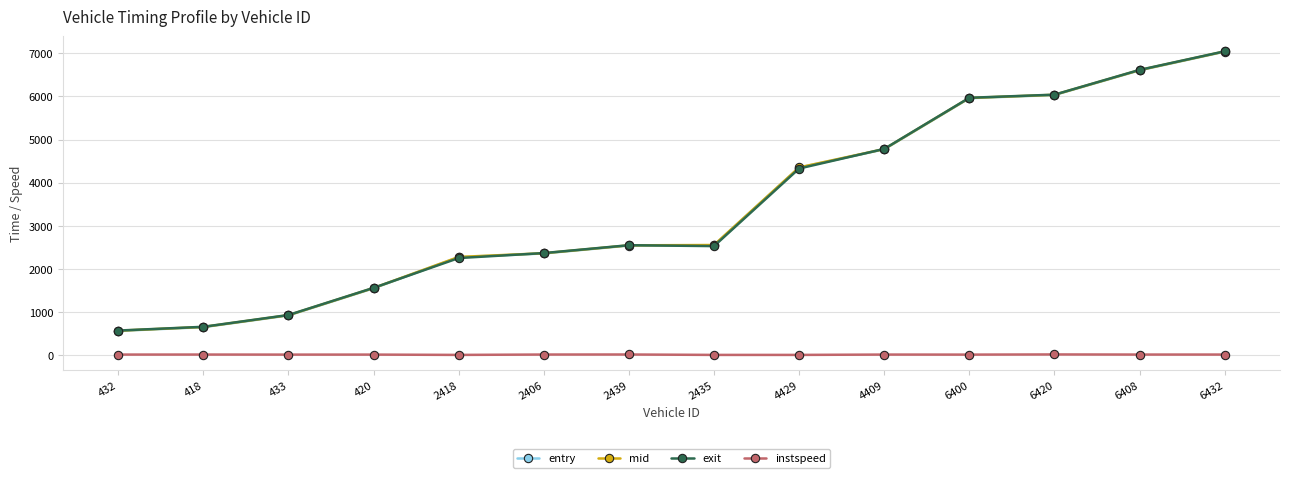

Which series has the largest range (max minus min)?

entry